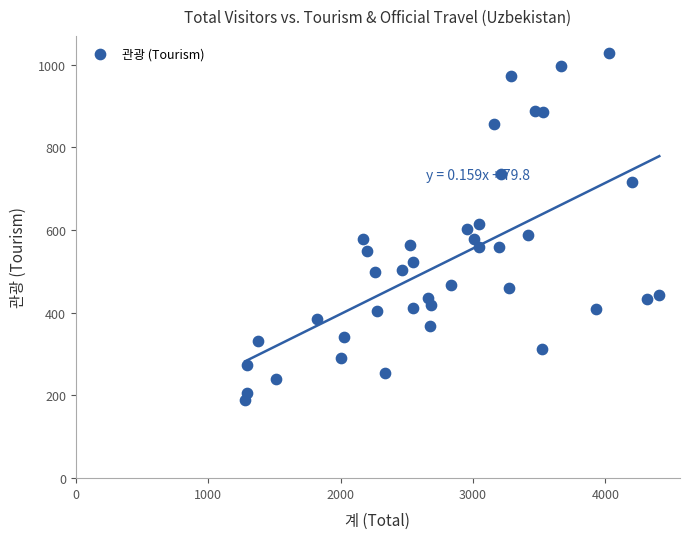

What is the range of Y values (max minus min)?

838